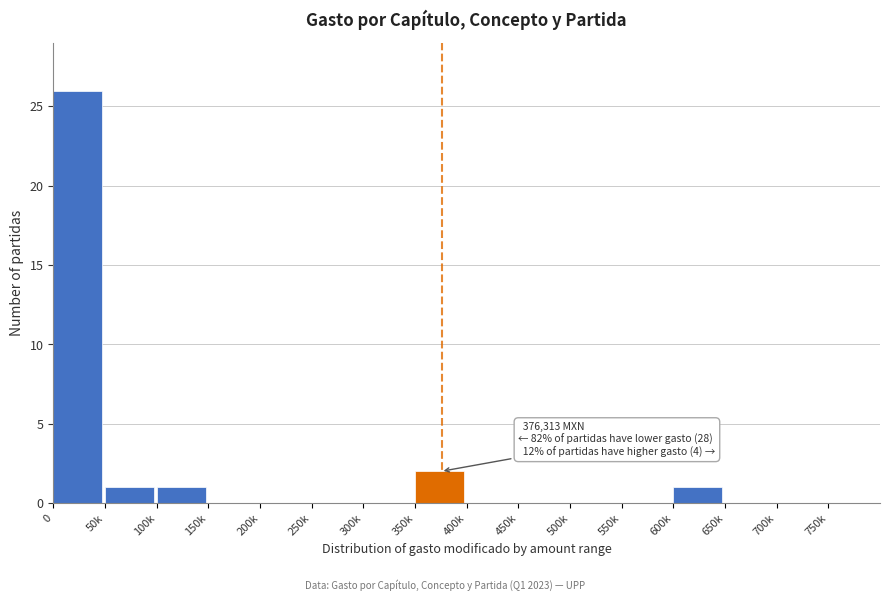

Reading right to left, list all the values displayed in this chart.

750k=0	700k=0	650k=0	600k=1	550k=0	500k=0	450k=0	400k=0	350k=2	300k=0	250k=0	200k=0	150k=0	100k=1	50k=1	0=26